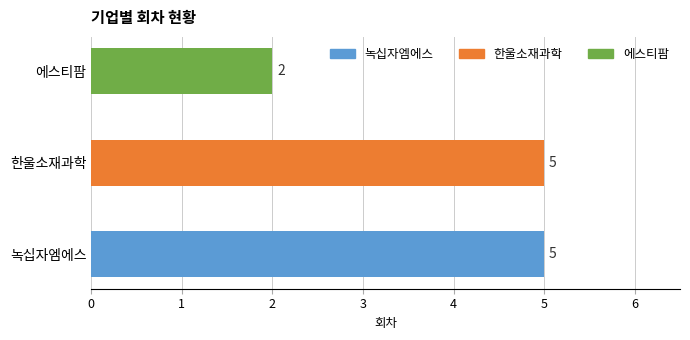

Reading top to bottom, what are all the values shown in this chart?

에스티팜=2	한울소재과학=5	녹십자엠에스=5